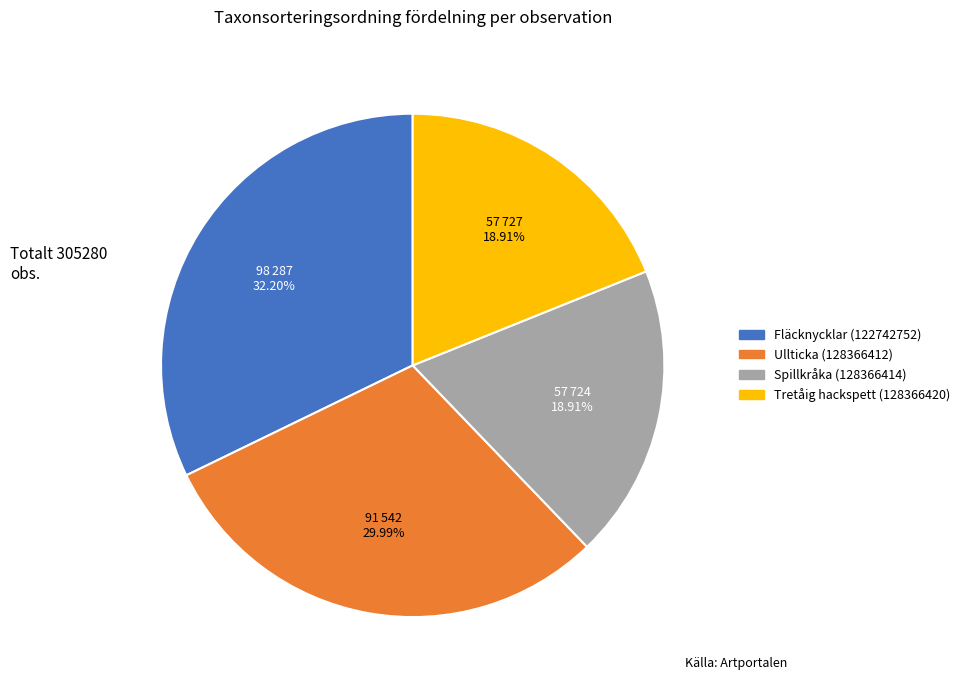

Which has a higher value, Ullticka (128366412) or Fläcknycklar (122742752)?

Fläcknycklar (122742752)